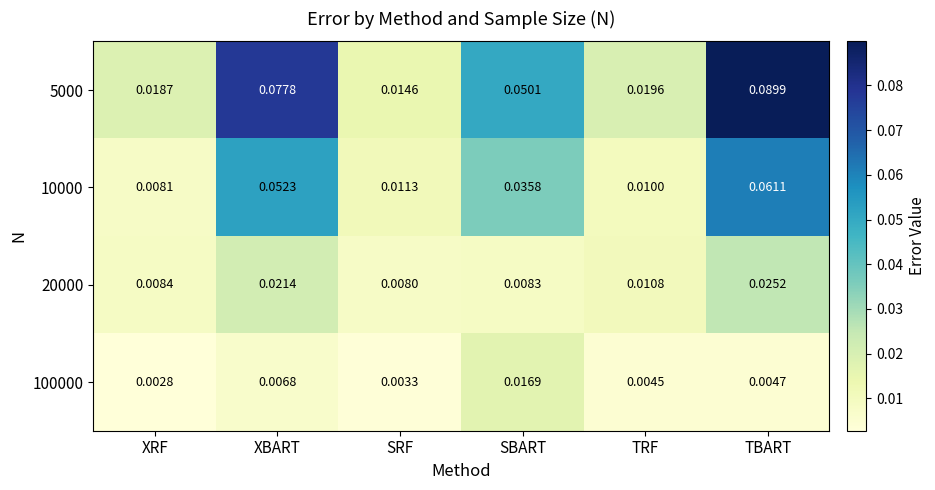

At which category is the sum across all series the highest?

TBART